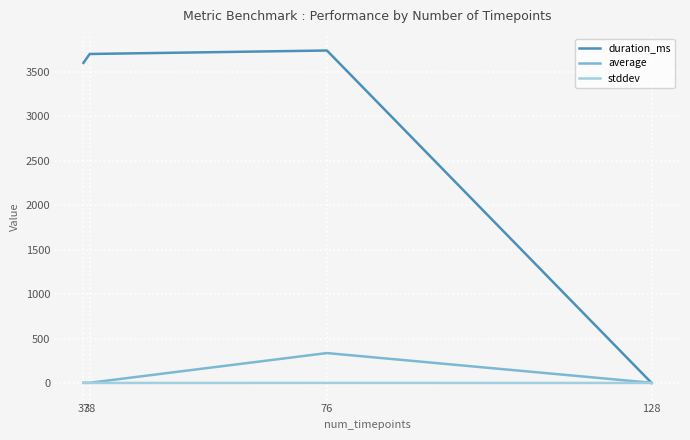

What is the highest value of the average series?

336.4